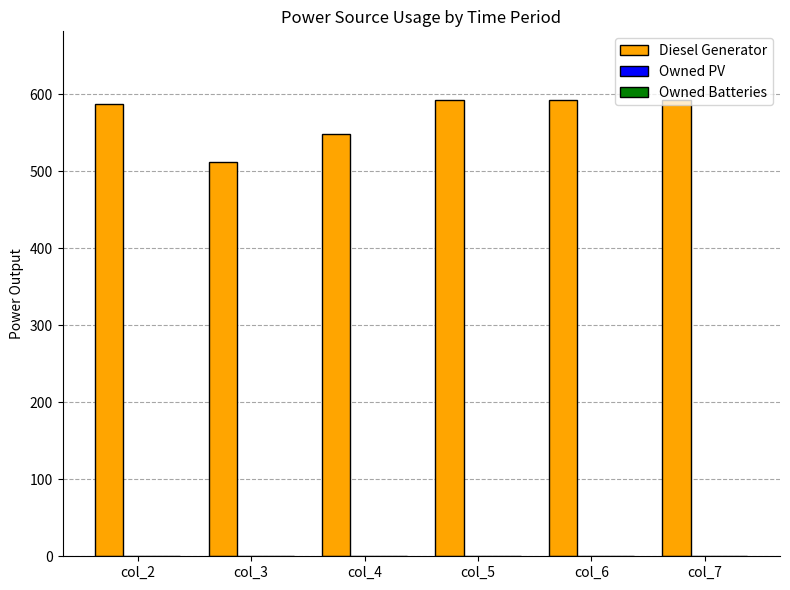

What is the greatest value displayed?

593